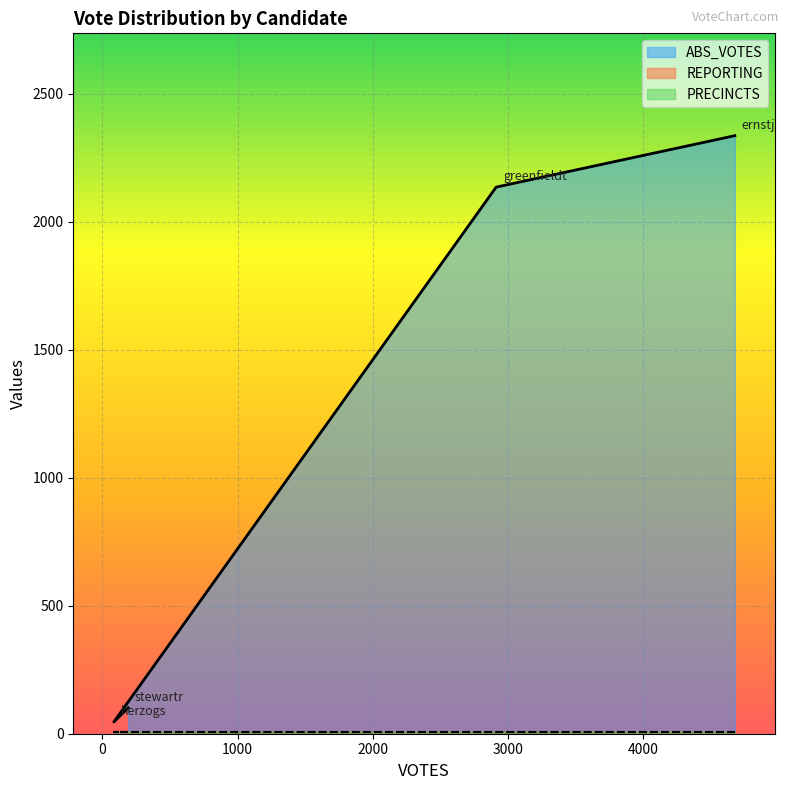

What is the highest value of the PRECINCTS series?

8